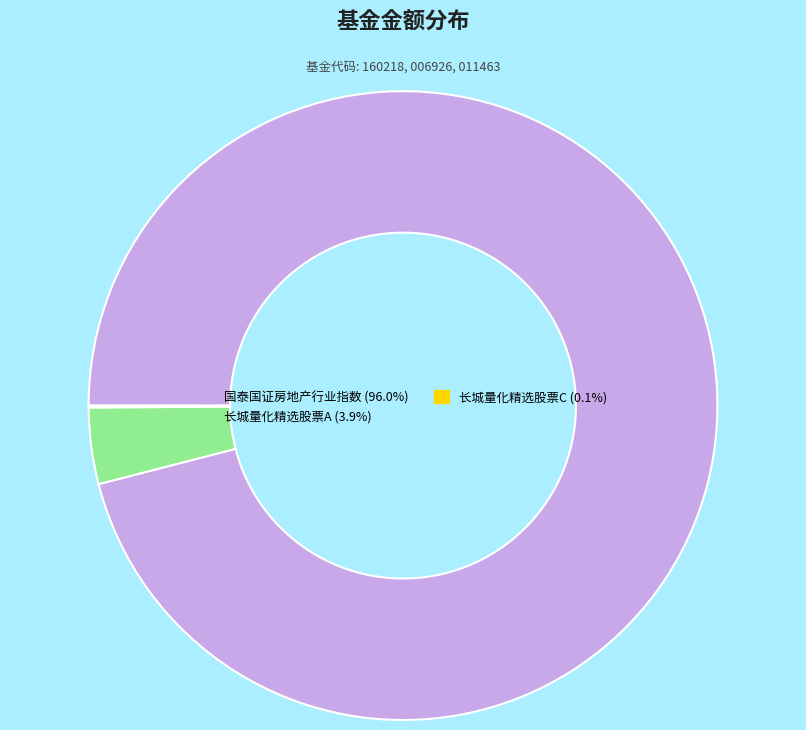

What is the majority slice?

国泰国证房地产行业指数